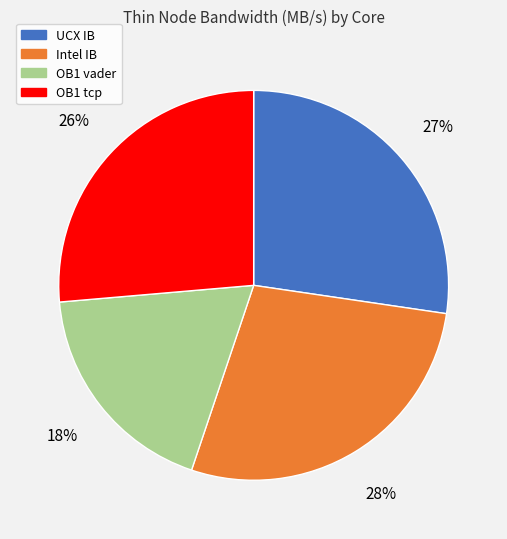

Count the number of slices in the pie.

4